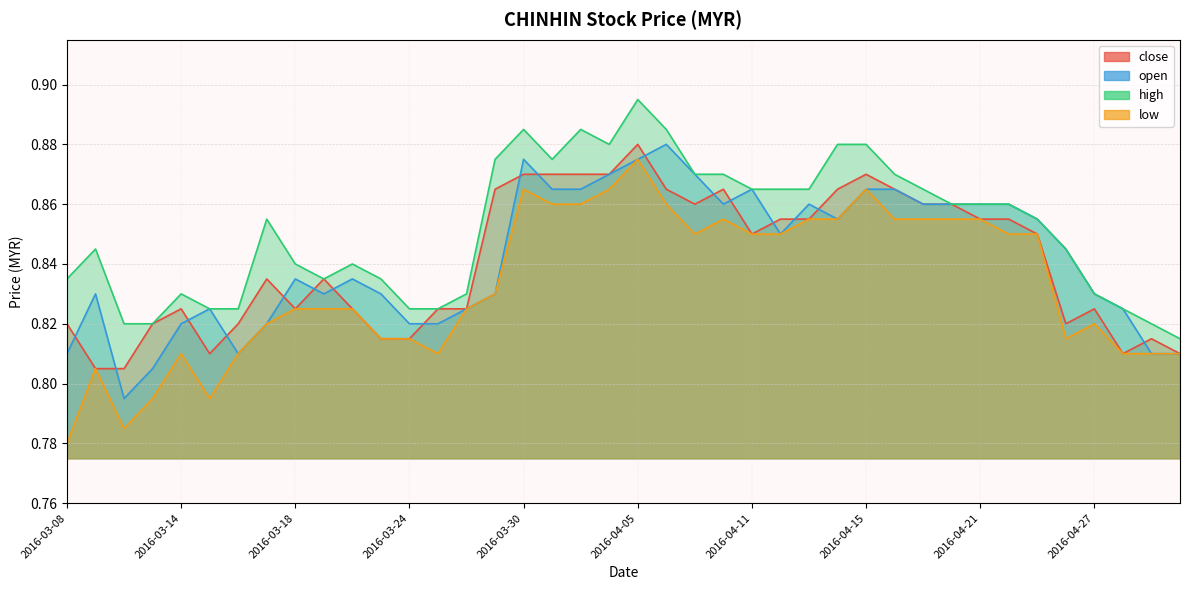

Does the chart display data point markers on the line(s)?

No